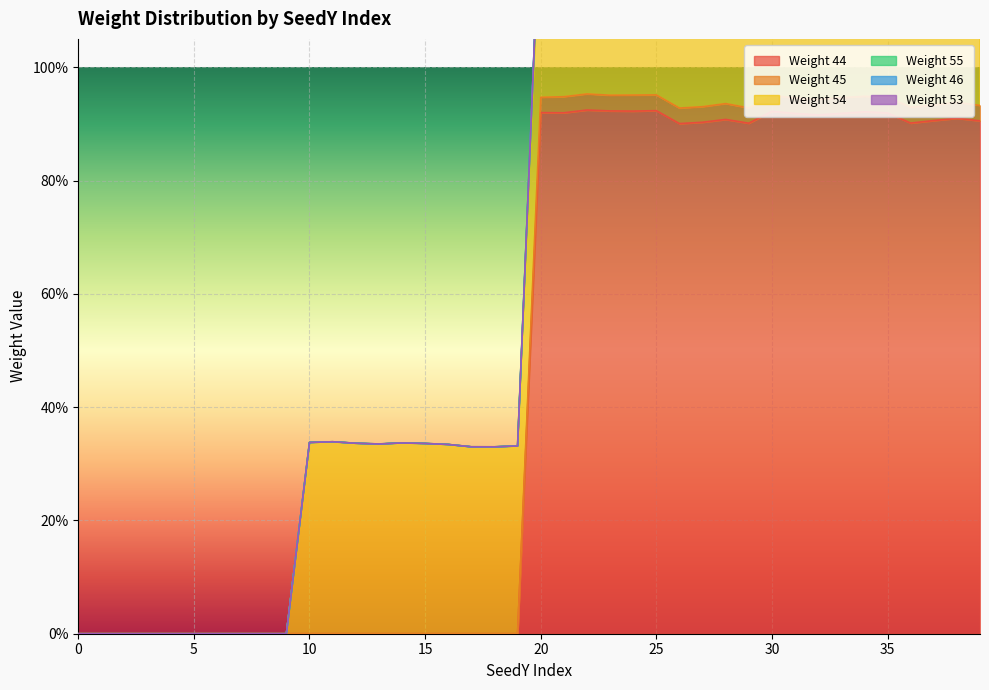

Reading left to right, transcribe all the data shown in this chart.

Weight 44: 0.0	0.0	0.0	0.0	0.0	0.0	0.0	0.0	0.0	0.0	0.0	0.0	0.0	0.0	0.0	0.0	0.0	0.0	0.0	0.0	0.9	0.9	0.9	0.9	0.9	0.9	0.9	0.9	0.9	0.9	0.9	0.9	0.9	0.9	0.9	0.9	0.9	0.9	0.9	0.9
Weight 45: 0.0	0.0	0.0	0.0	0.0	0.0	0.0	0.0	0.0	0.0	0.0	0.0	0.0	0.0	0.0	0.0	0.0	0.0	0.0	0.0	0.0	0.0	0.0	0.0	0.0	0.0	0.0	0.0	0.0	0.0	0.0	0.0	0.0	0.0	0.0	0.0	0.0	0.0	0.0	0.0
Weight 54: 0.0	0.0	0.0	0.0	0.0	0.0	0.0	0.0	0.0	0.0	0.3	0.3	0.3	0.3	0.3	0.3	0.3	0.3	0.3	0.3	0.3	0.3	0.3	0.3	0.3	0.3	0.3	0.3	0.3	0.3	0.3	0.3	0.3	0.3	0.3	0.3	0.3	0.3	0.3	0.3
Weight 55: 0.0	0.0	0.0	0.0	0.0	0.0	0.0	0.0	0.0	0.0	0.0	0.0	0.0	0.0	0.0	0.0	0.0	0.0	0.0	0.0	0.0	0.0	0.0	0.0	0.0	0.0	0.0	0.0	0.0	0.0	0.0	0.0	0.0	0.0	0.0	0.0	0.0	0.0	0.0	0.0
Weight 46: 0.0	0.0	0.0	0.0	0.0	0.0	0.0	0.0	0.0	0.0	0.0	0.0	0.0	0.0	0.0	0.0	0.0	0.0	0.0	0.0	0.0	0.0	0.0	0.0	0.0	0.0	0.0	0.0	0.0	0.0	0.0	0.0	0.0	0.0	0.0	0.0	0.0	0.0	0.0	0.0
Weight 53: 0.0	0.0	0.0	0.0	0.0	0.0	0.0	0.0	0.0	0.0	0.0	0.0	0.0	0.0	0.0	0.0	0.0	0.0	0.0	0.0	0.0	0.0	0.0	0.0	0.0	0.0	0.0	0.0	0.0	0.0	0.0	0.0	0.0	0.0	0.0	0.0	0.0	0.0	0.0	0.0